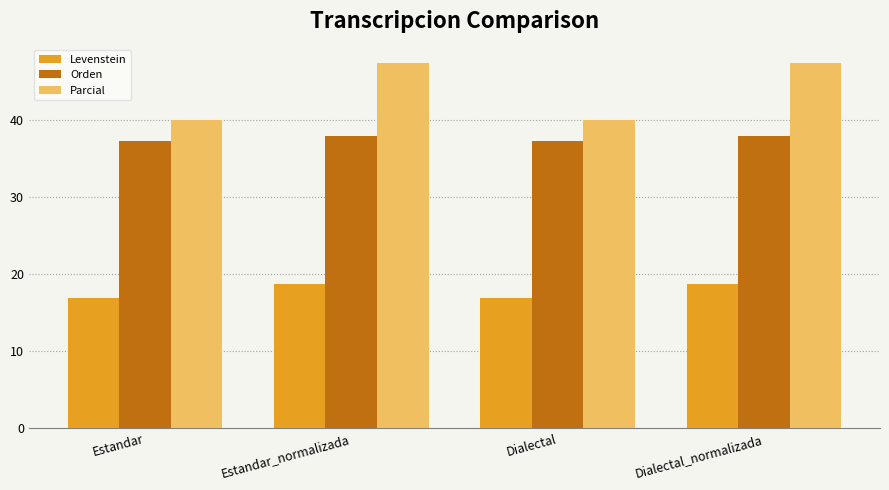

How many groups of bars are there?

4